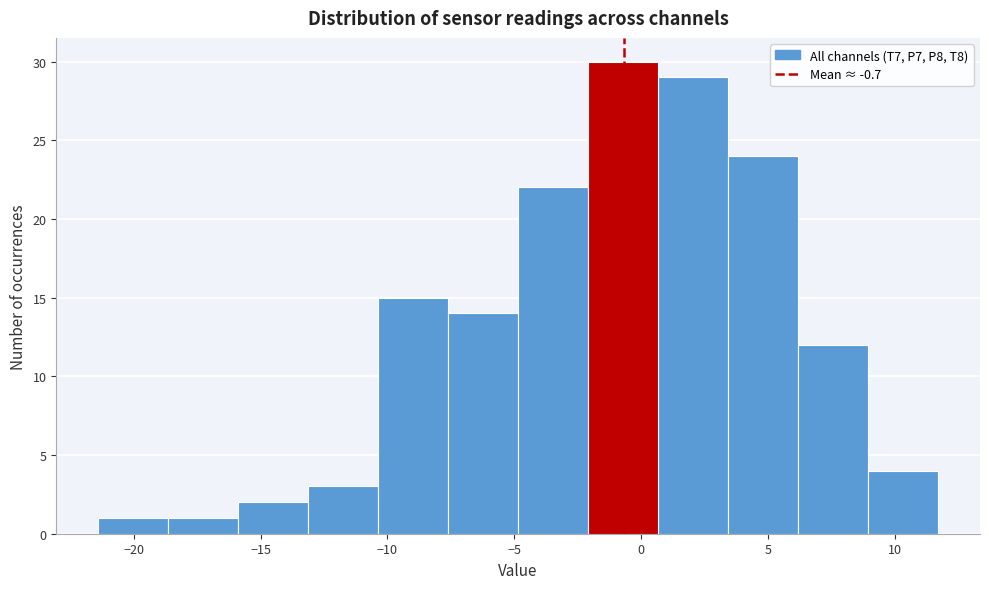

Reading left to right, list every bar in this chart as the range it spans on the x-axis followed by its height. Neither the bar edges nor the heights are printed on the chart, so give them approximately, as read against the axes.

-21.5 to -18.5: 1
-18.5 to -16.0: 1
-16.0 to -13.0: 2
-13.0 to -10.5: 3
-10.5 to -7.5: 15
-7.5 to -5.0: 14
-5.0 to -2.0: 22
-2.0 to 0.5: 30
0.5 to 3.5: 29
3.5 to 6.0: 24
6.0 to 9.0: 12
9.0 to 11.5: 4